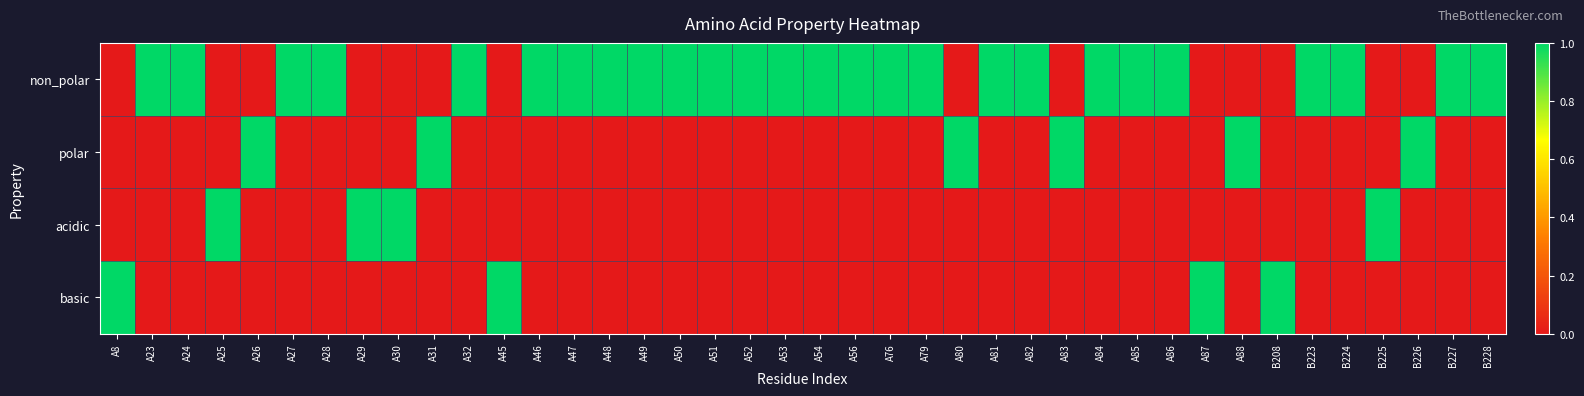

Count the number of categories in the chart.

40